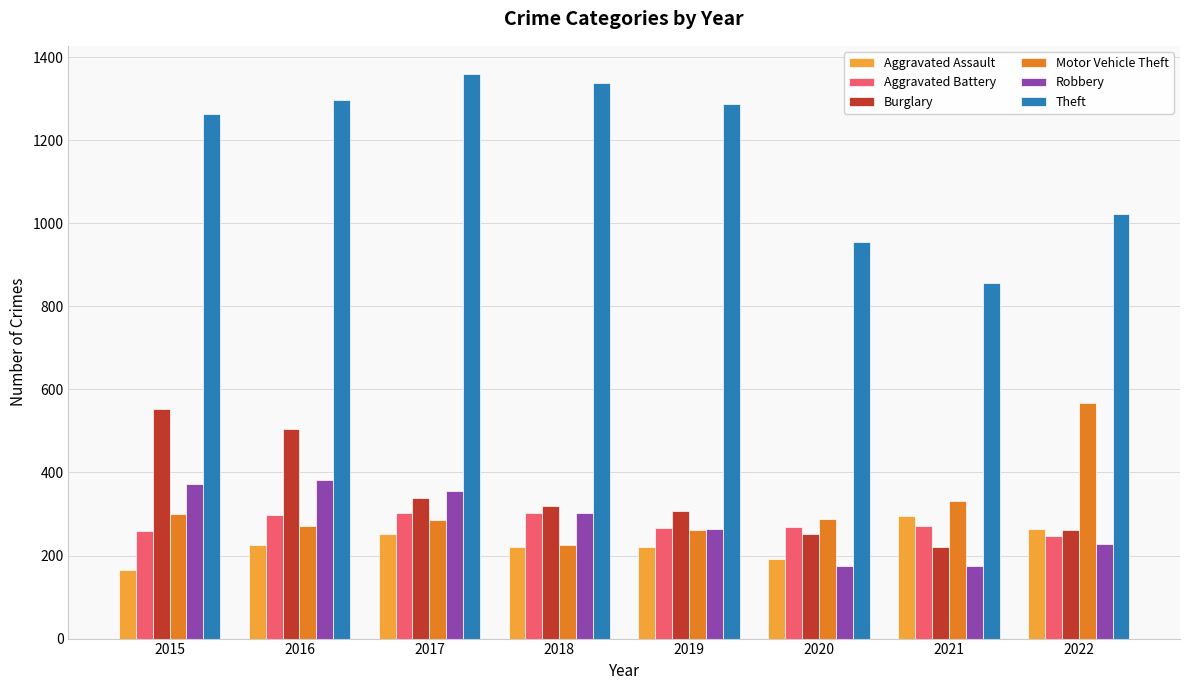

Count the number of categories in the chart.

8